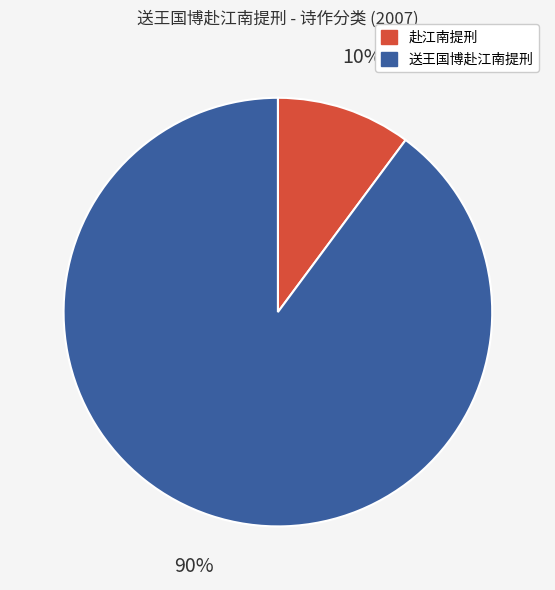

Does any single category account for the majority?

Yes